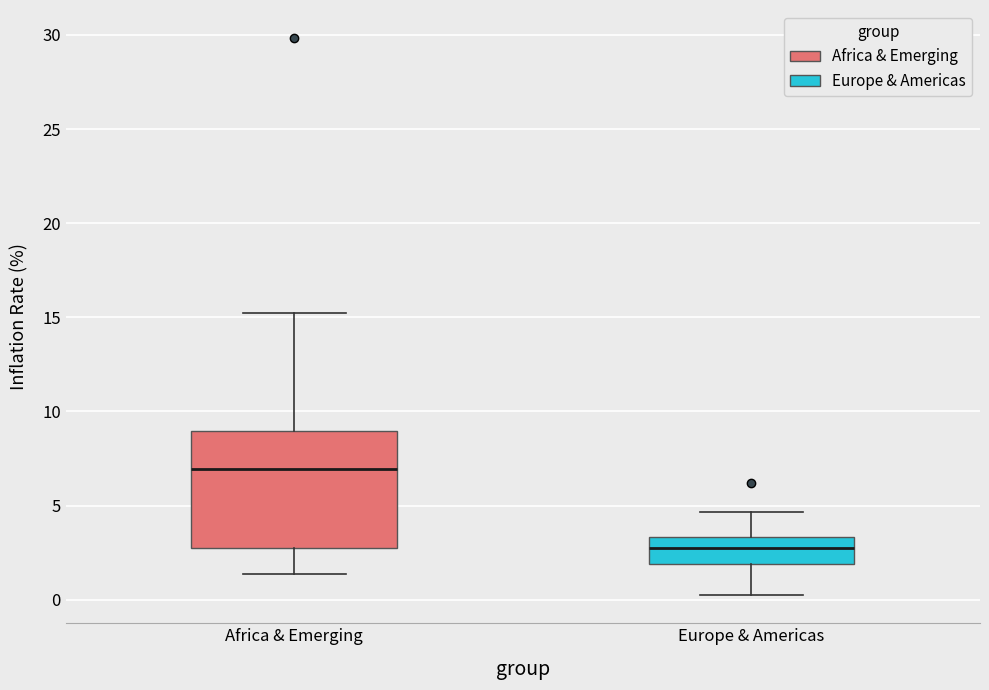

Which box is the tallest, from its lower edge to its upper edge?

Africa & Emerging